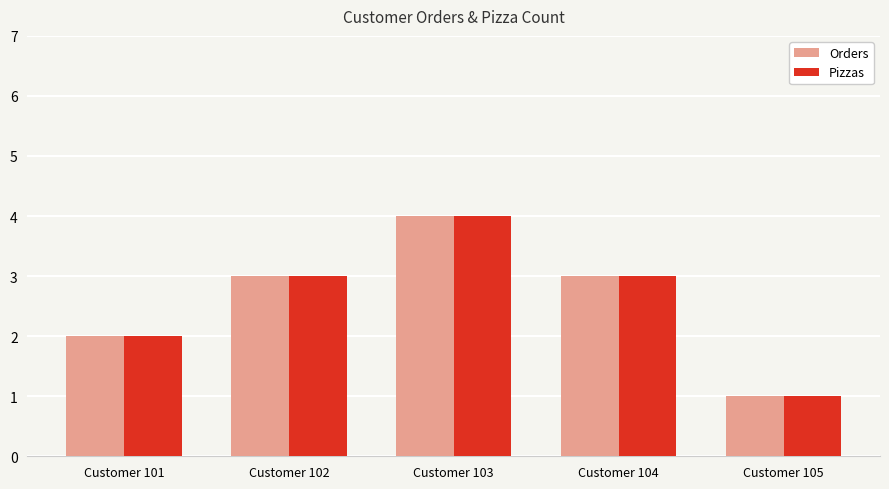

How many distinct data groups are displayed?

2